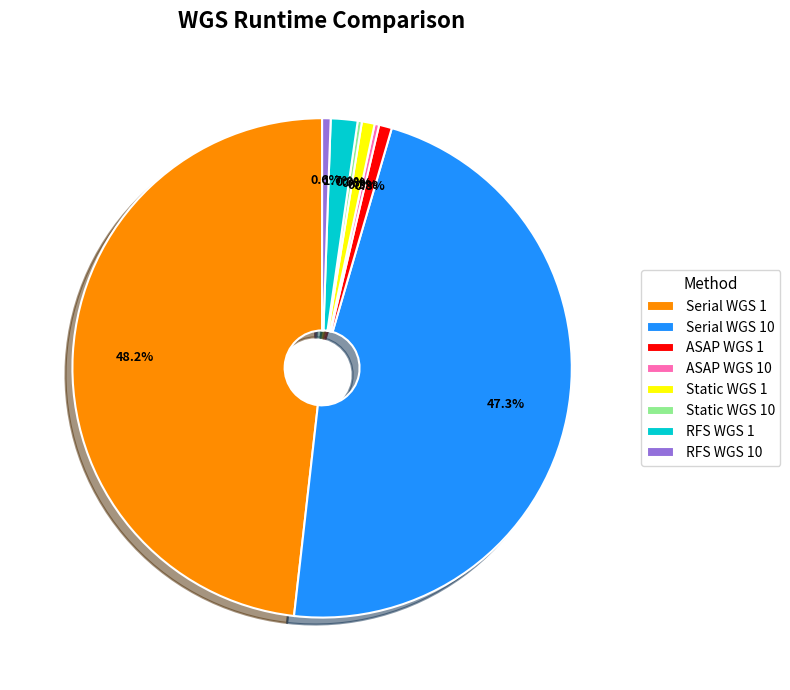

Between RFS WGS 1 and ASAP WGS 1, which is larger?

RFS WGS 1